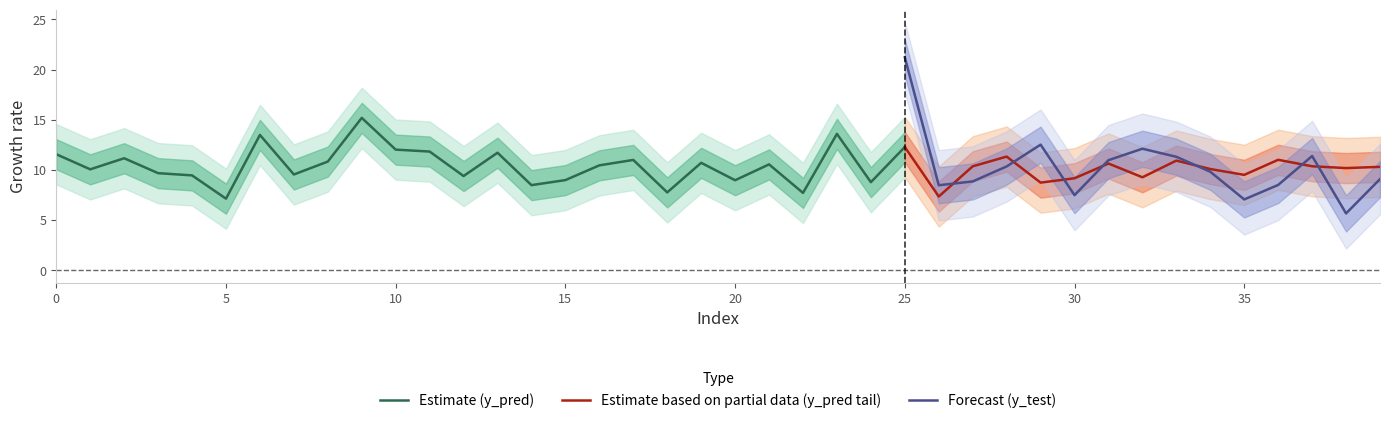

What is the highest value of the Estimate based on partial data (y_pred tail) series?

12.3